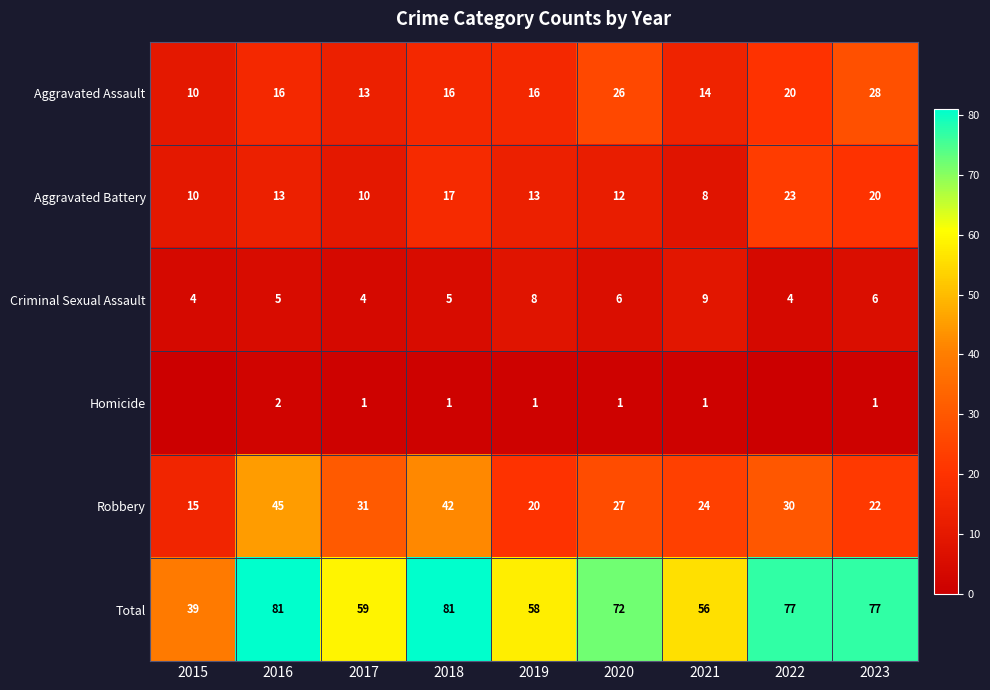

What is the difference between the maximum and minimum values in the Criminal Sexual Assault series?

5